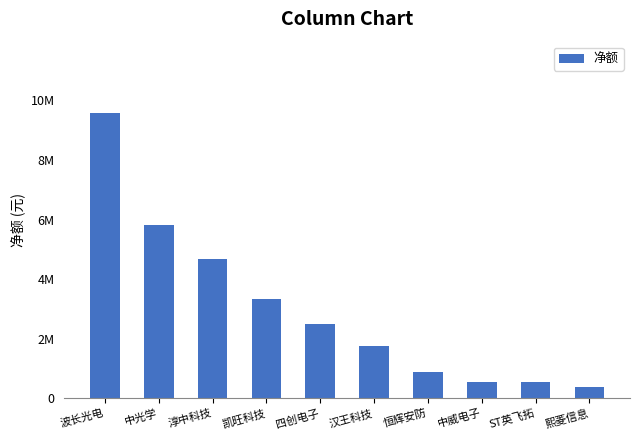

What is the approximate value at 中威电子?

554449